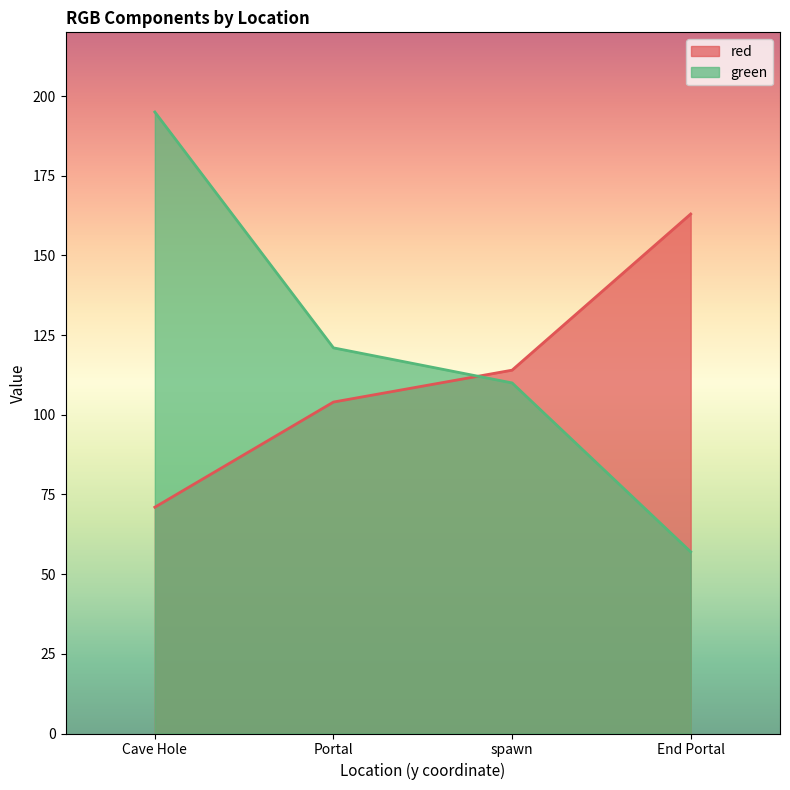

Does the chart display data point markers on the line(s)?

No